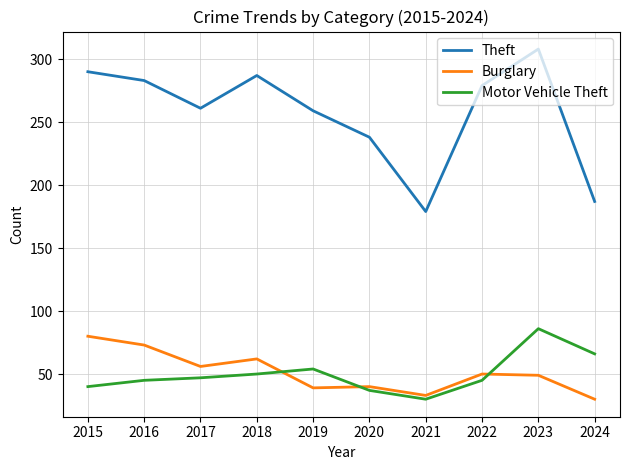

What is the minimum value shown in the chart?

30